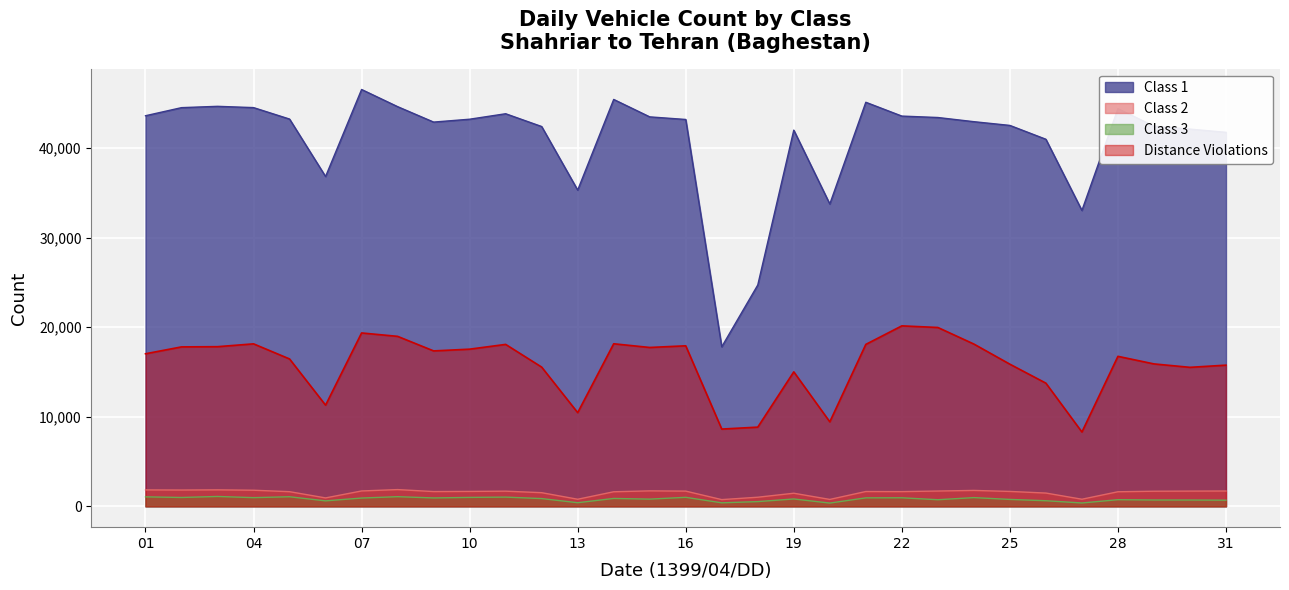

Does the chart display data point markers on the line(s)?

No